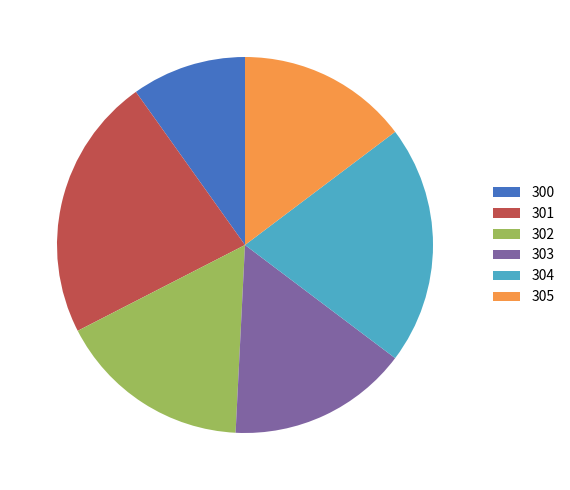

Is 301 the majority of the pie?

No